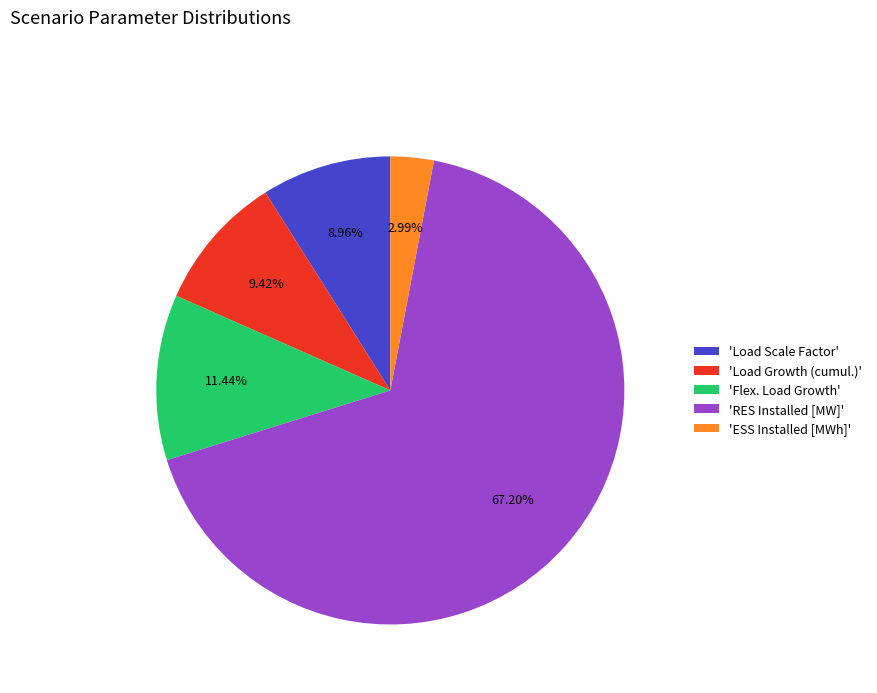

What is the majority slice?

'RES Installed [MW]'